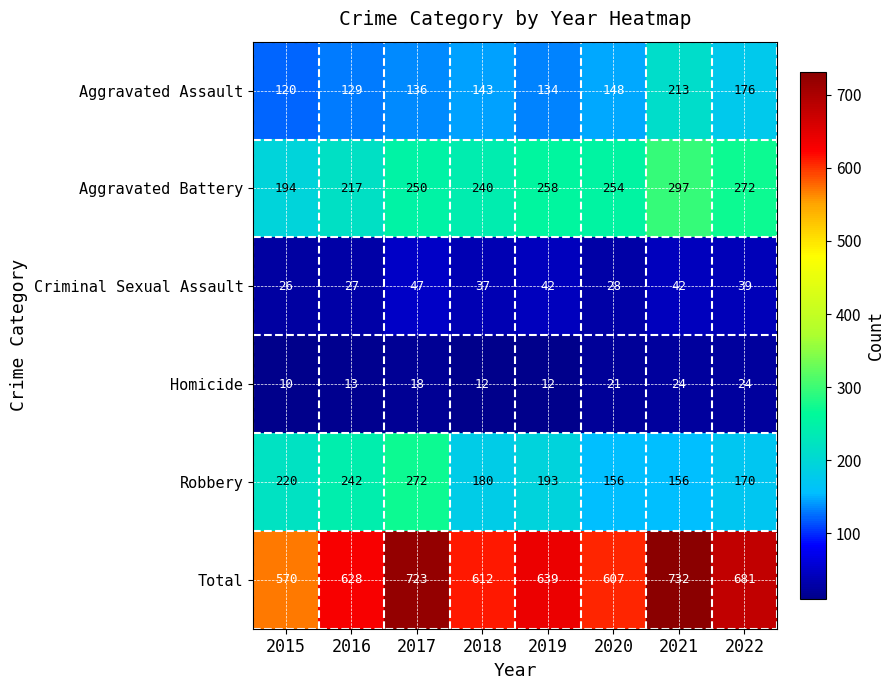

What is the approximate value of Criminal Sexual Assault at 2018?

37